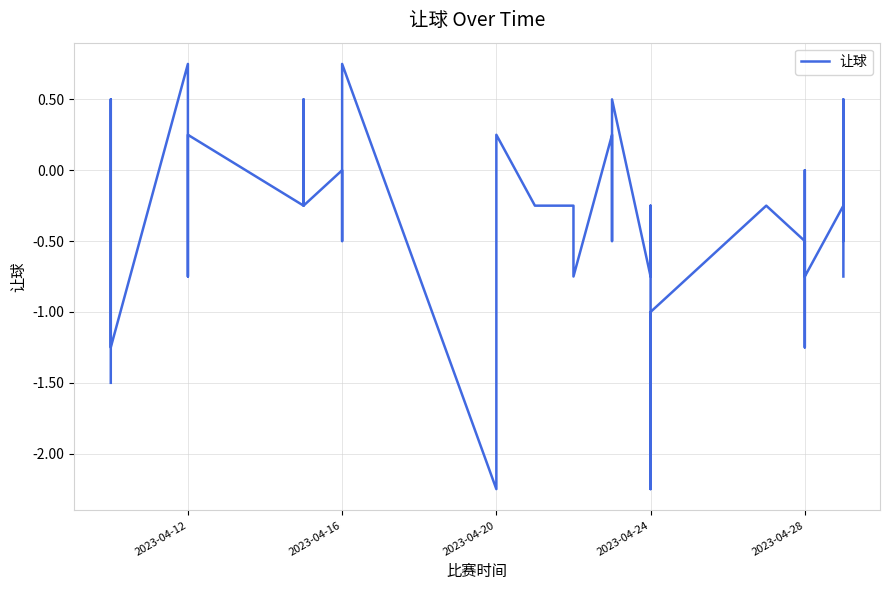

True or false: the data shows -1.2 at 2023-04-28.

True